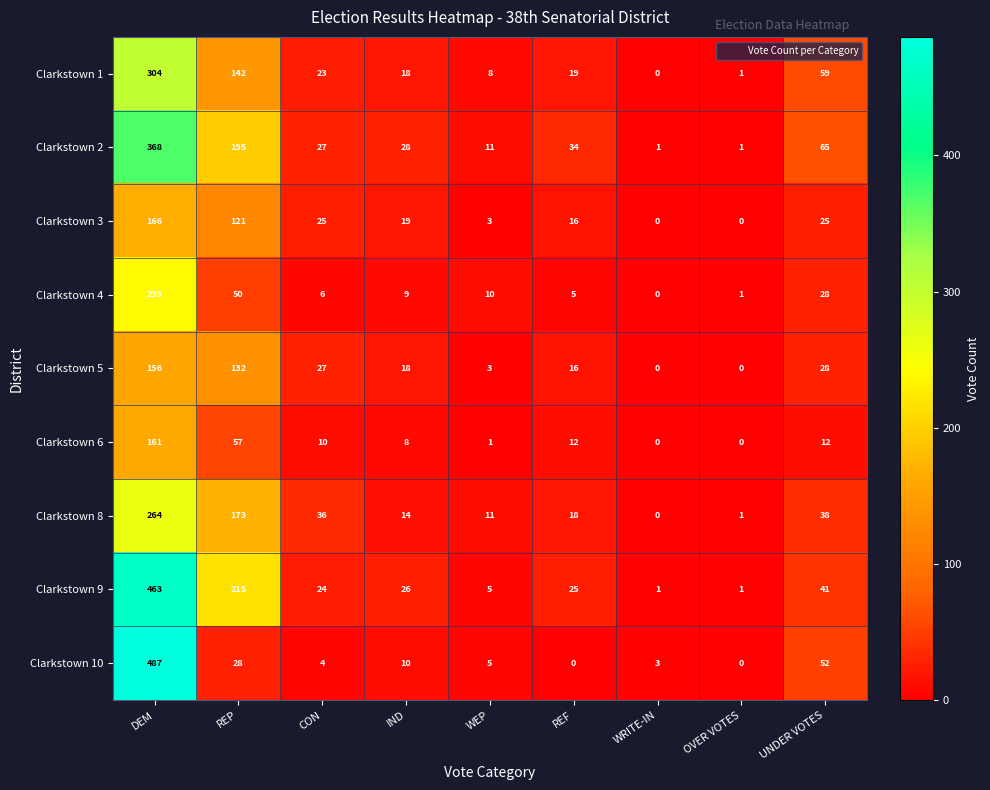

Is it true that Clarkstown 5 equals -49 at WRITE-IN?

False